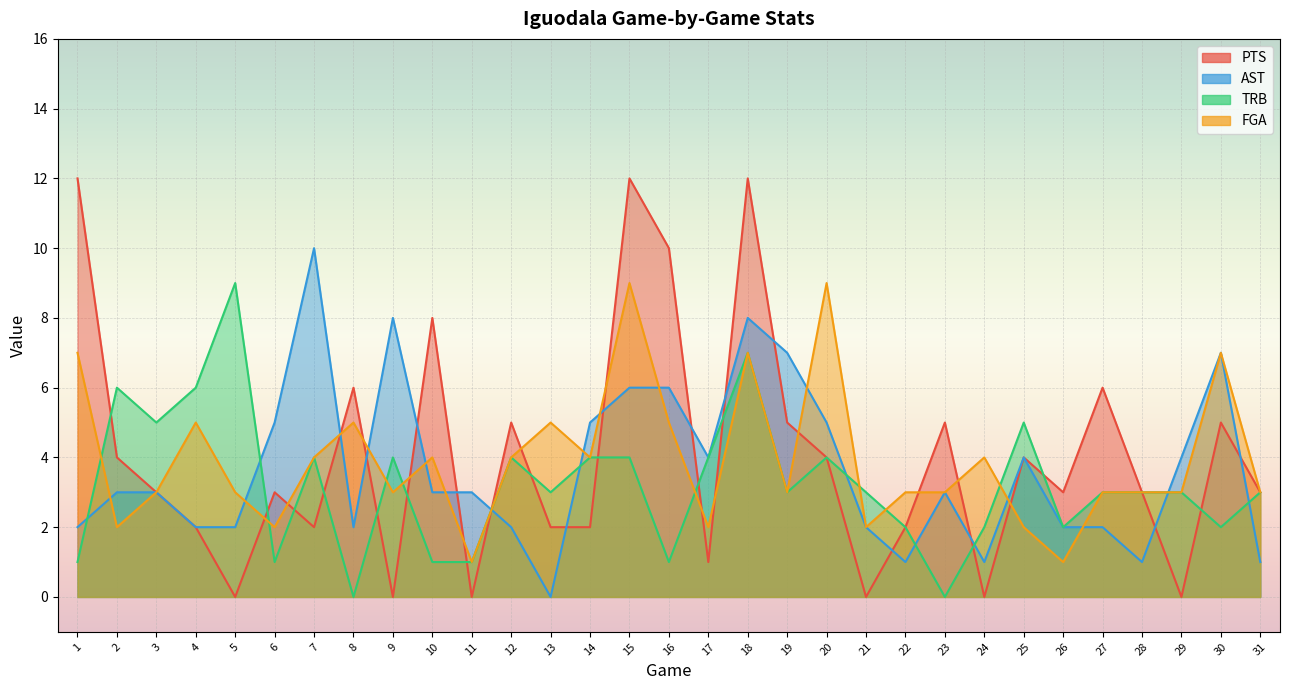

What is the average value of the TRB series?

3